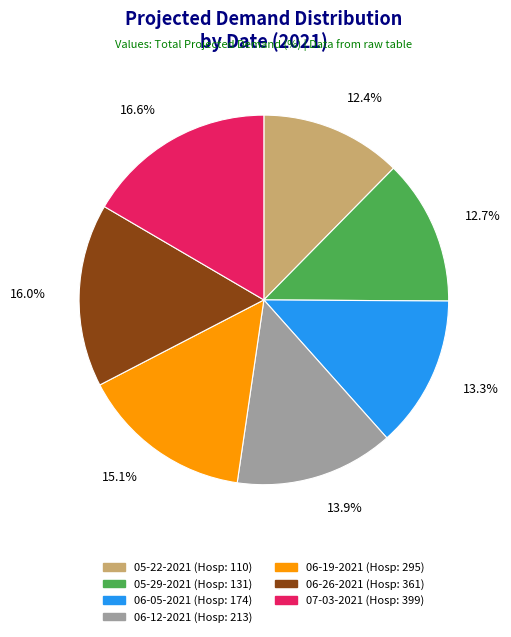

Count the number of slices in the pie.

7